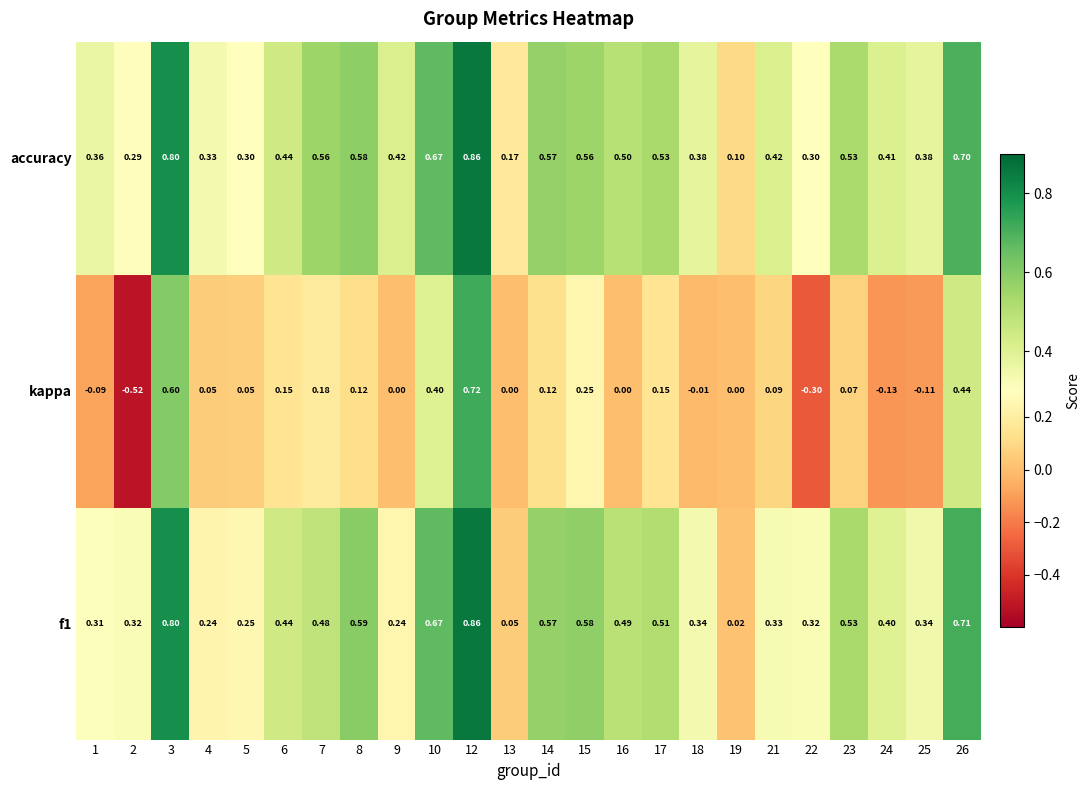

Is the value of kappa at 9 greater than the value of accuracy at 21?

No